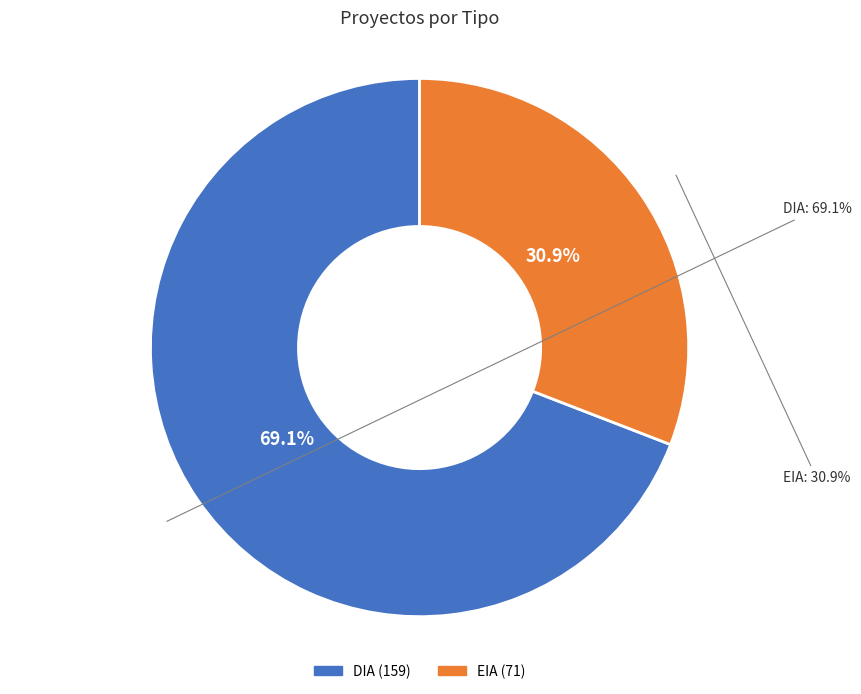

The EIA slice represents 31% of the pie. True or false?

True